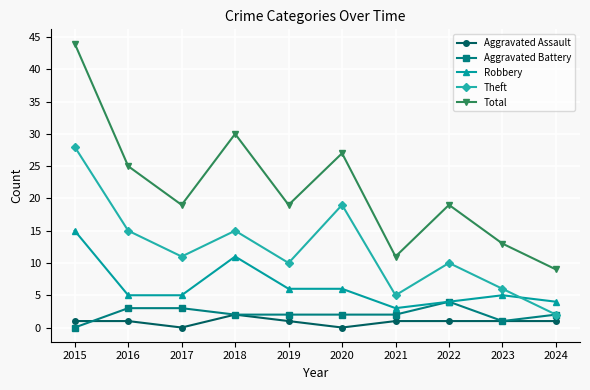

At how many categories does at least one series exceed 21?

4